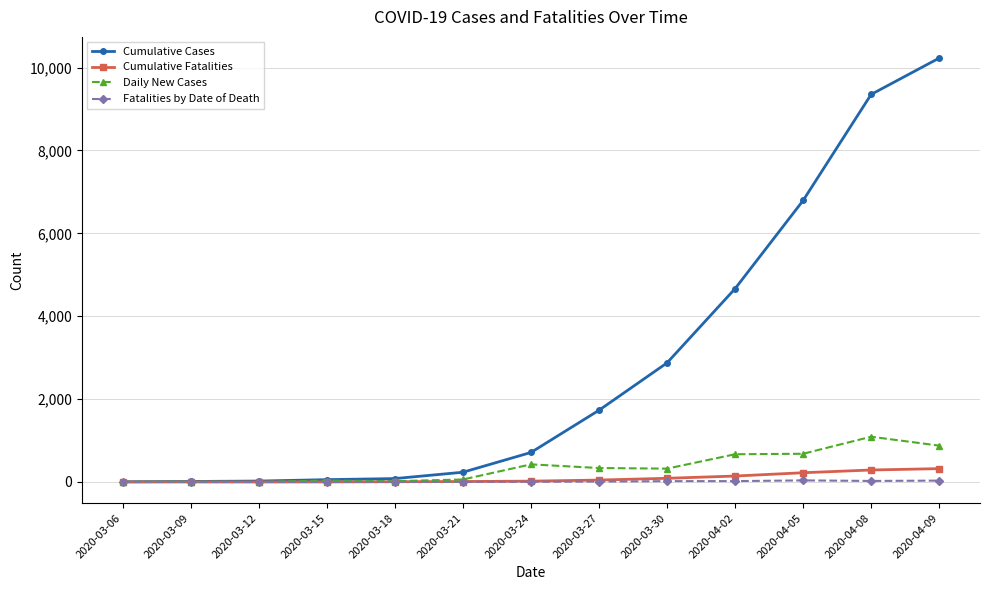

Which series changed the most between 2020-03-18 and 2020-04-09?

Cumulative Cases